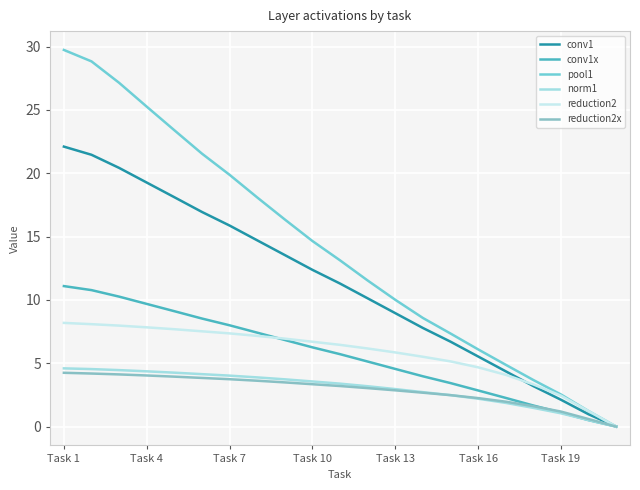

What is the value of the norm1 point at the 16th from the left?

2.2